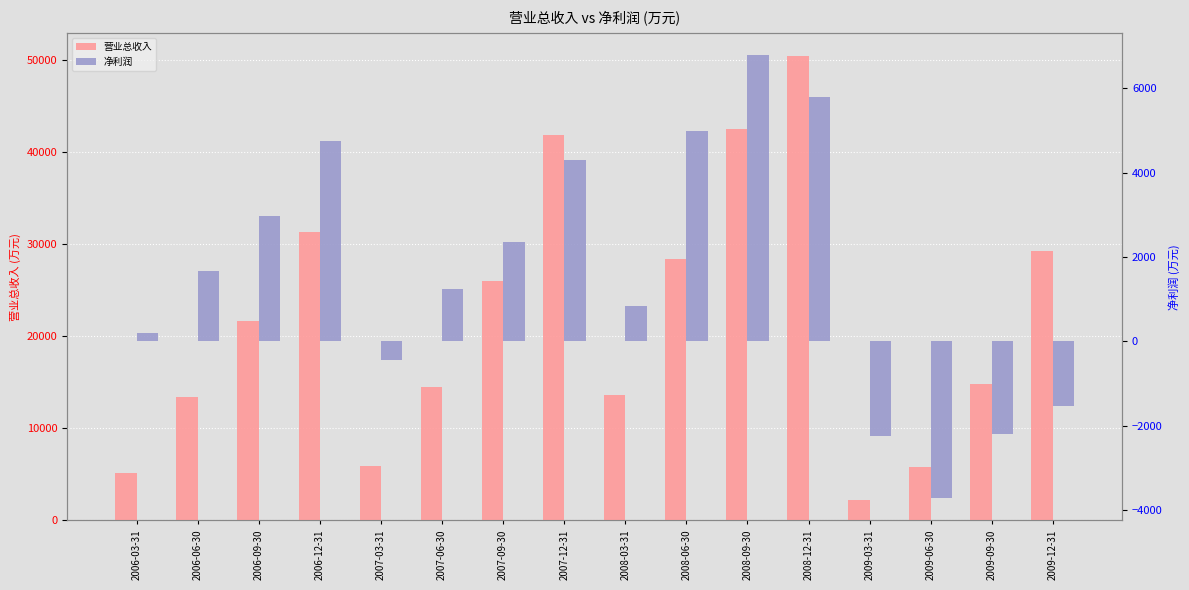

What position from the left is 2008-03-31?

9